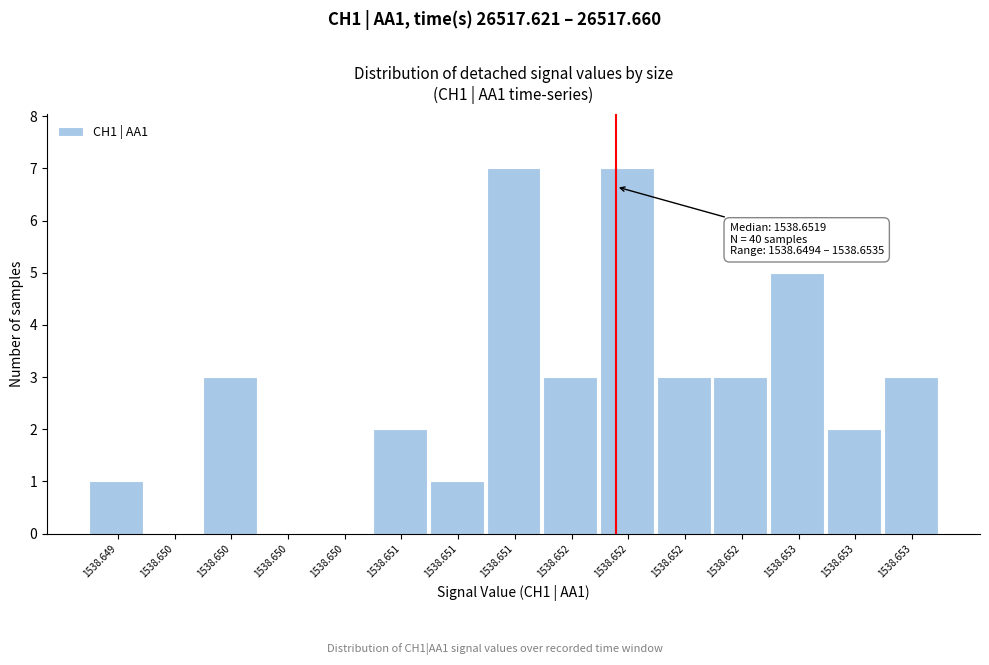

How many series are shown in this chart?

1